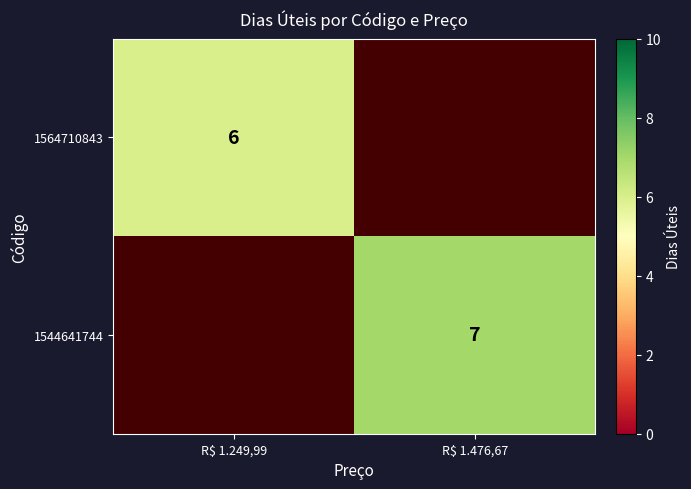

What is the greatest value displayed?

7.0